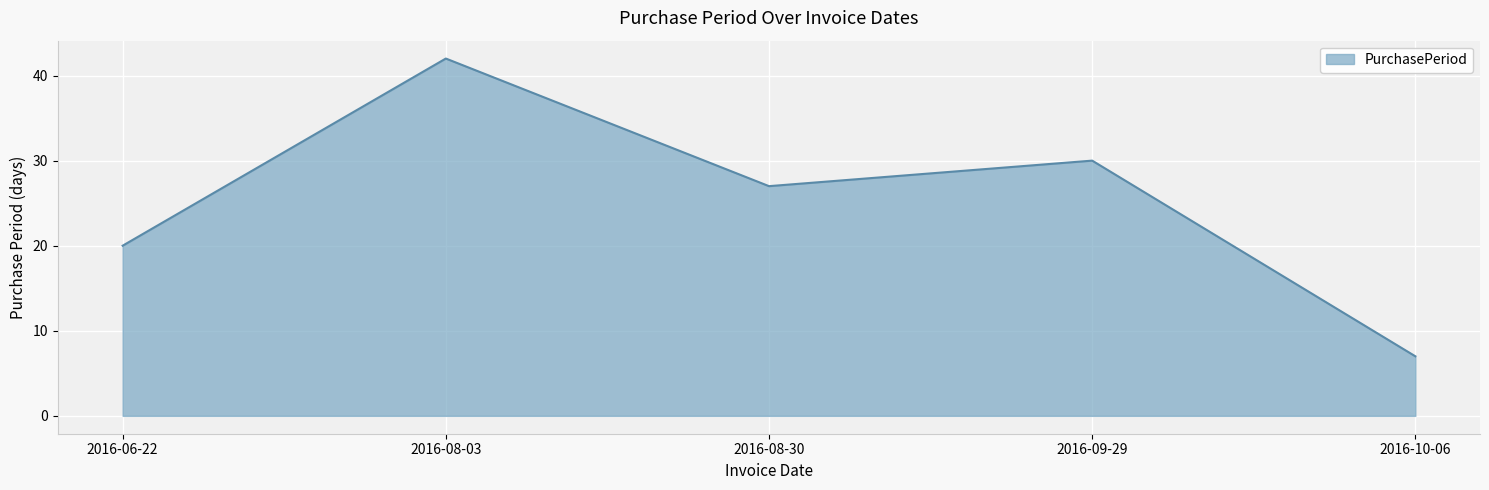

List the labels in order of value, largest first.

2016-08-03, 2016-09-29, 2016-08-30, 2016-06-22, 2016-10-06